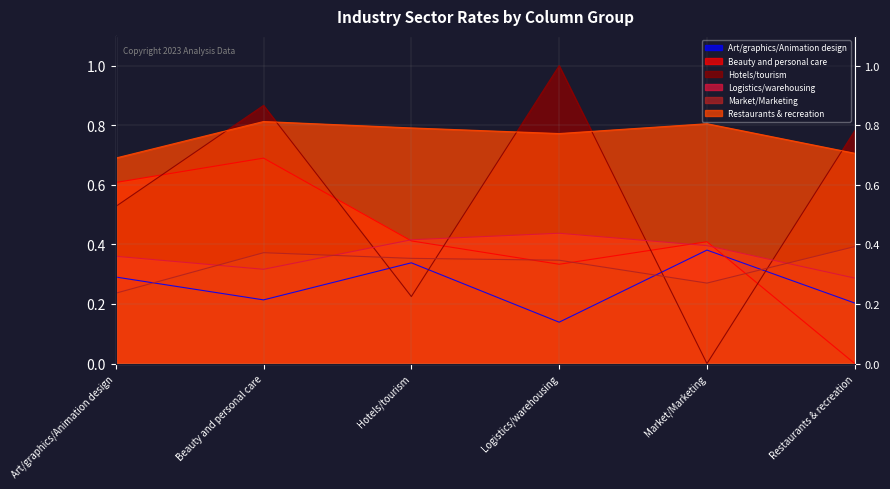

How many lines are shown in the chart?

6